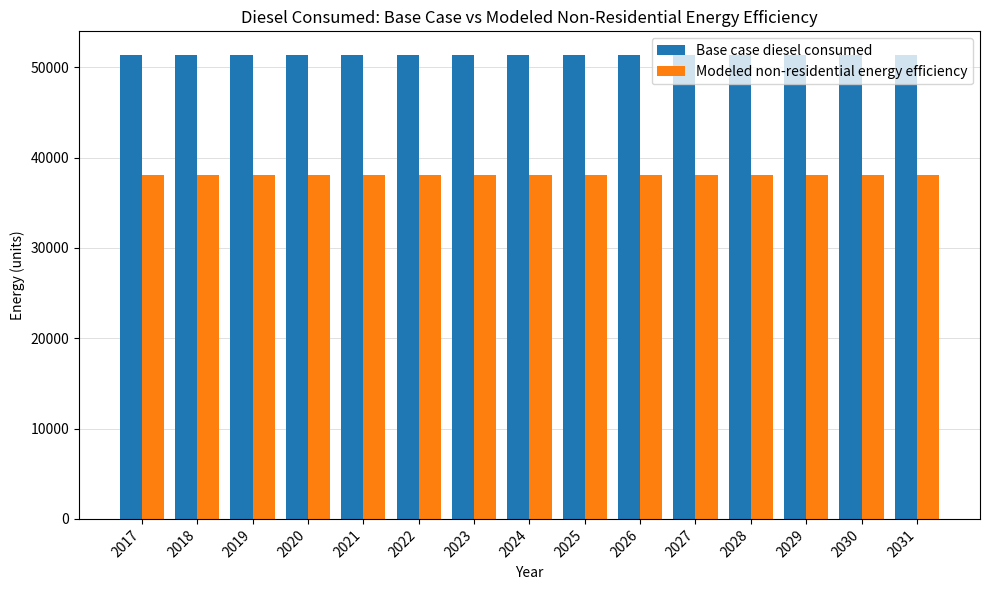

What is the greatest value displayed?

51398.0